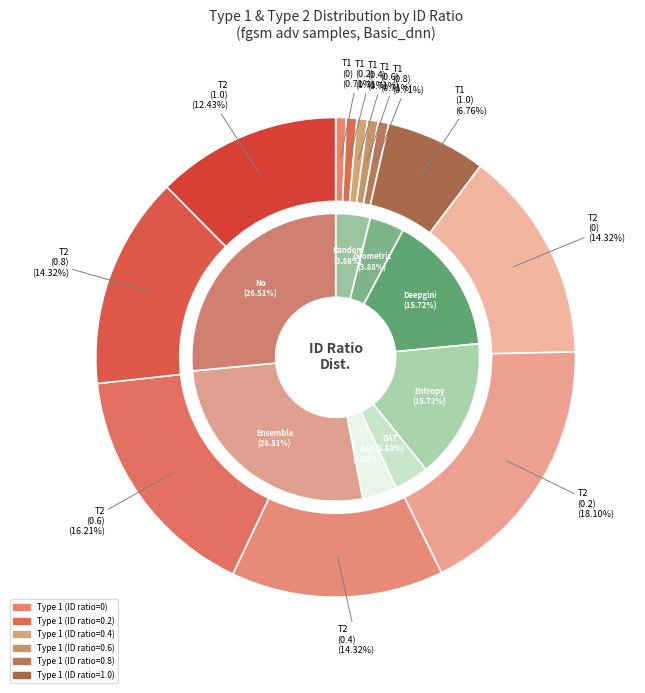

Rank the categories by value from highest to lowest.

Type 2 (ID ratio=0.2), Type 2 (ID ratio=0.6), Type 2 (ID ratio=0), Type 2 (ID ratio=0.4), Type 2 (ID ratio=0.8), Type 2 (ID ratio=1.0), Type 1 (ID ratio=1.0), Type 1 (ID ratio=0), Type 1 (ID ratio=0.2), Type 1 (ID ratio=0.4), Type 1 (ID ratio=0.6), Type 1 (ID ratio=0.8)